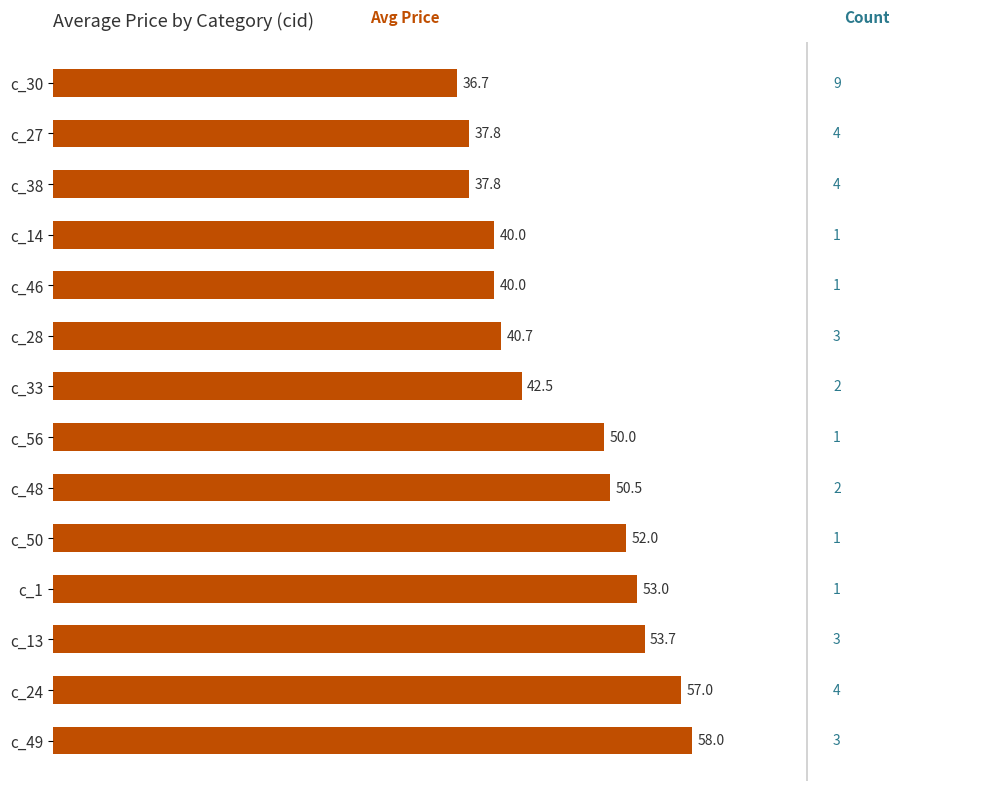

The chart shows a value of 58.0 at c_49. True or false?

True